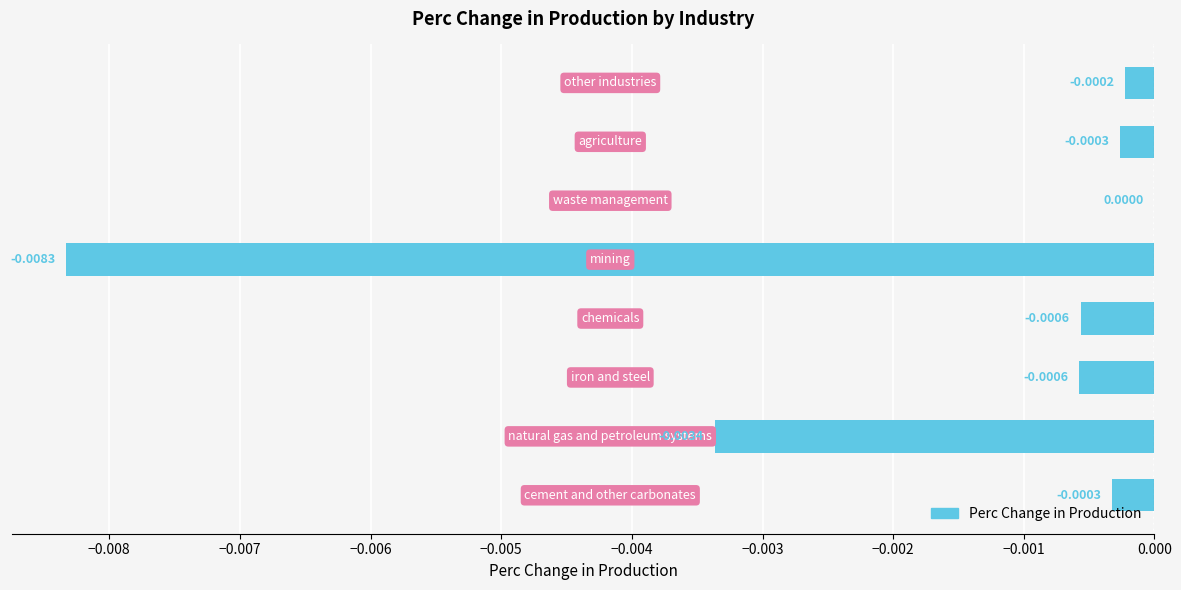

How many data points does each series have?

8